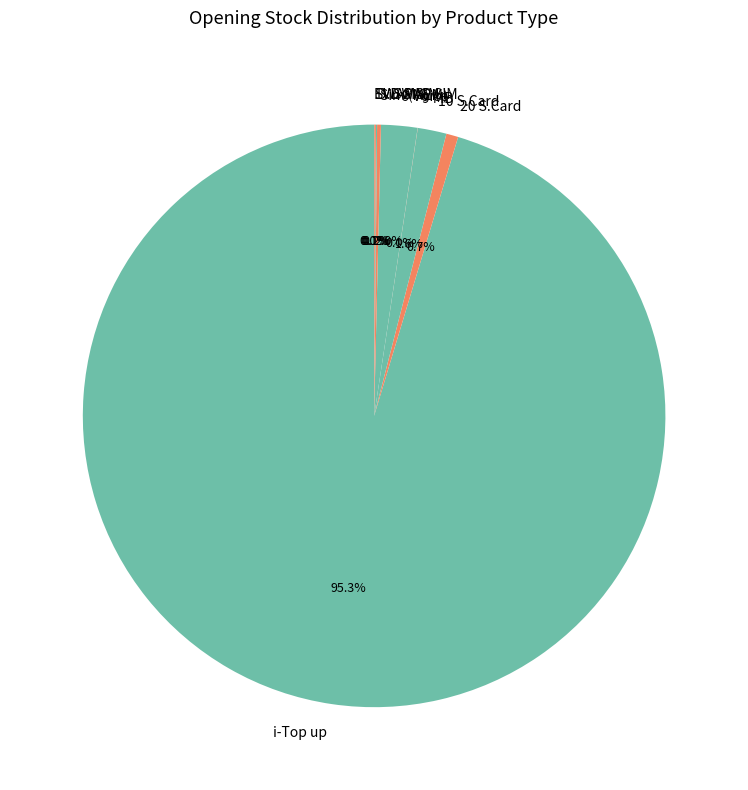

Which category accounts for the majority?

i-Top up